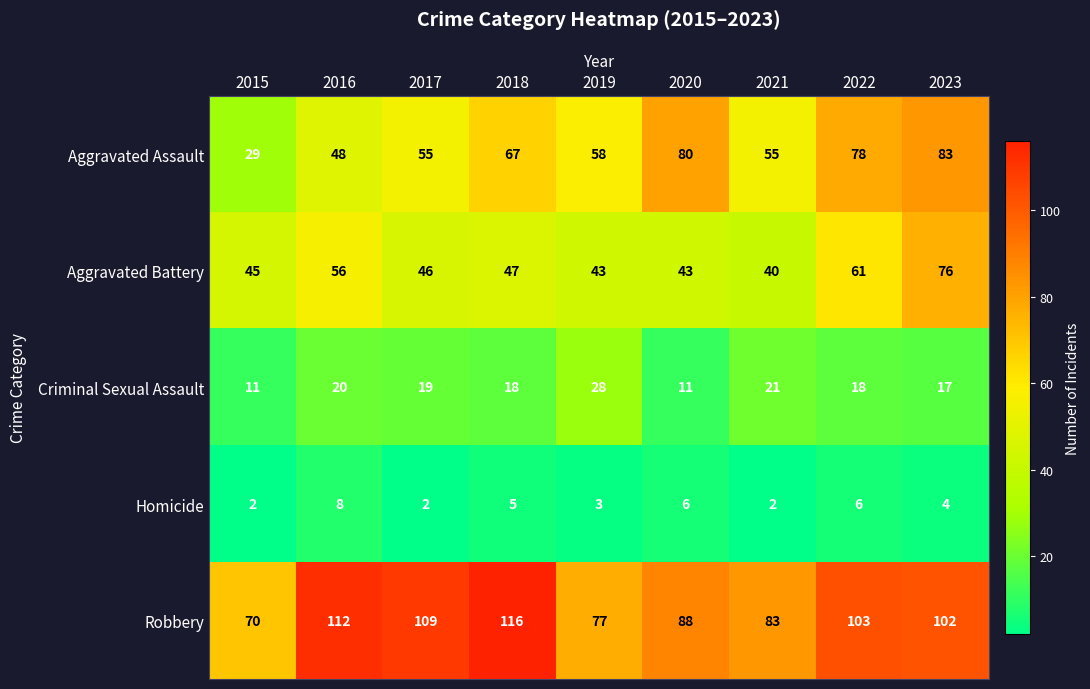

Rank the series at 2019 from lowest to highest value.

Homicide, Criminal Sexual Assault, Aggravated Battery, Aggravated Assault, Robbery